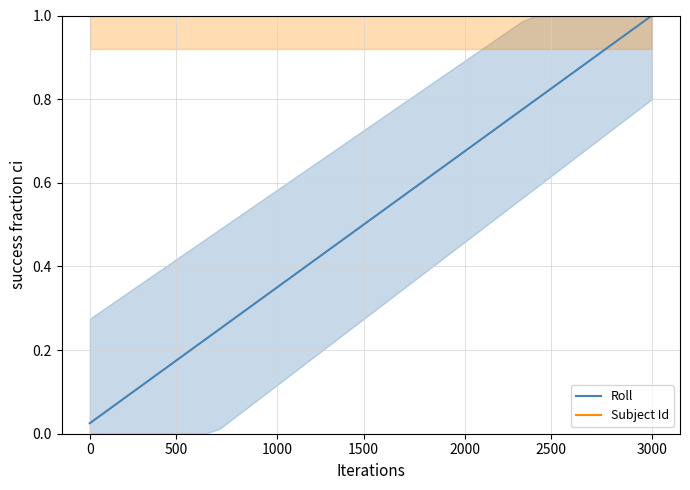

What is the sum of all Roll values?

20.5